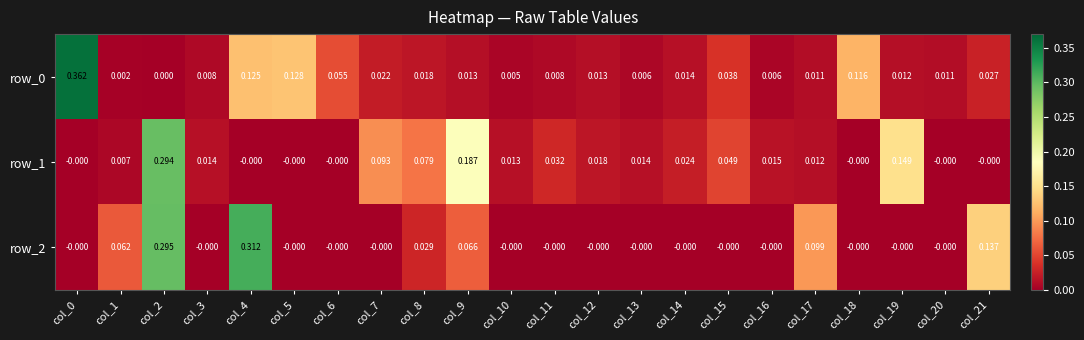

At which category is the sum across all series the highest?

col_2